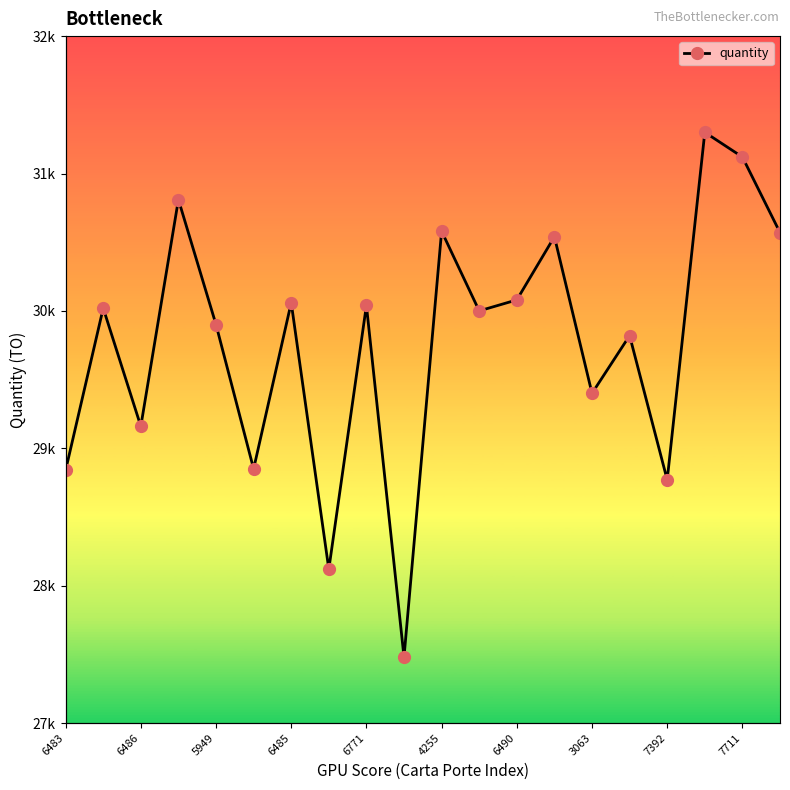

Reading left to right, list all the values displayed in this chart.

28840	30020	29160	30810	29900	28850	30060	28120	30040	27480	30580	30000	30080	30540	29400	29820	28770	31300	31120	30570